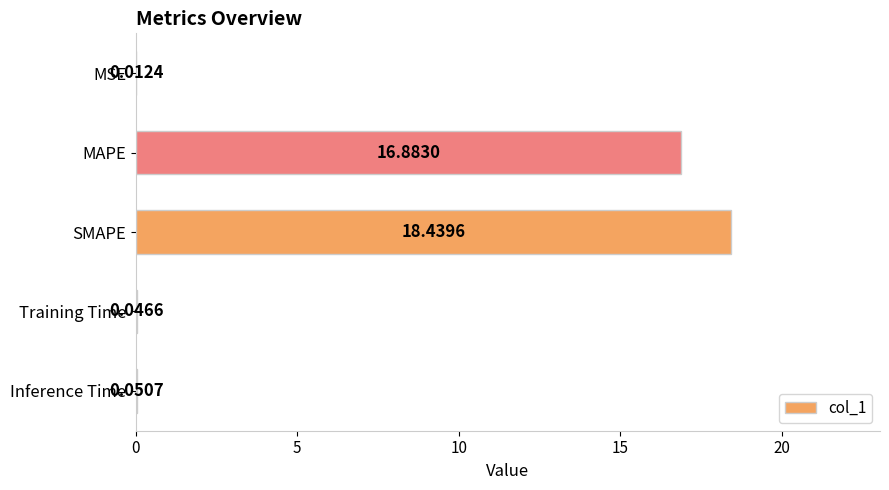

What is the sum of all values?

35.4